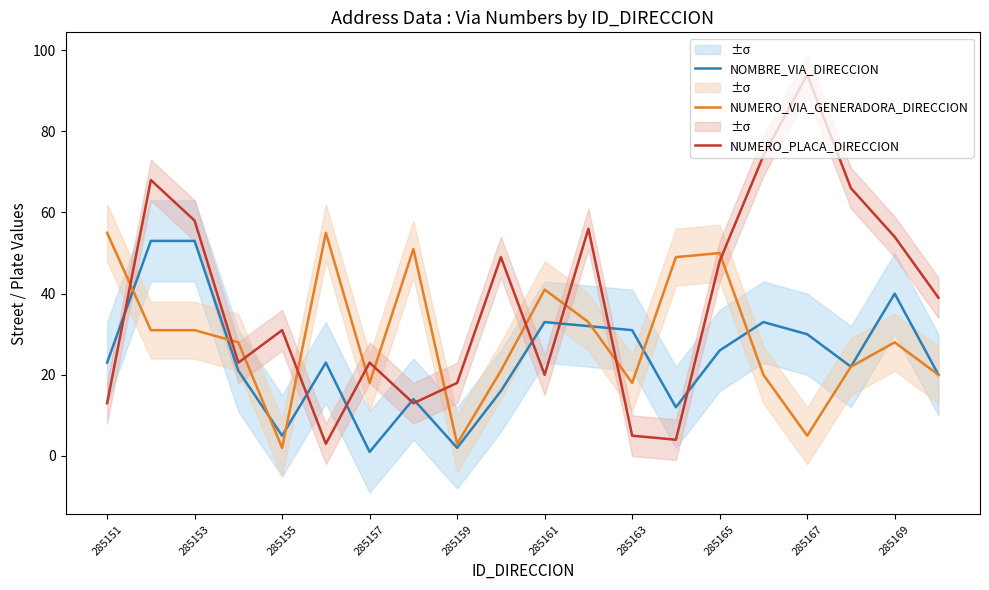

The NUMERO_VIA_GENERADORA_DIRECCION series shows 50 at 285169. True or false?

False